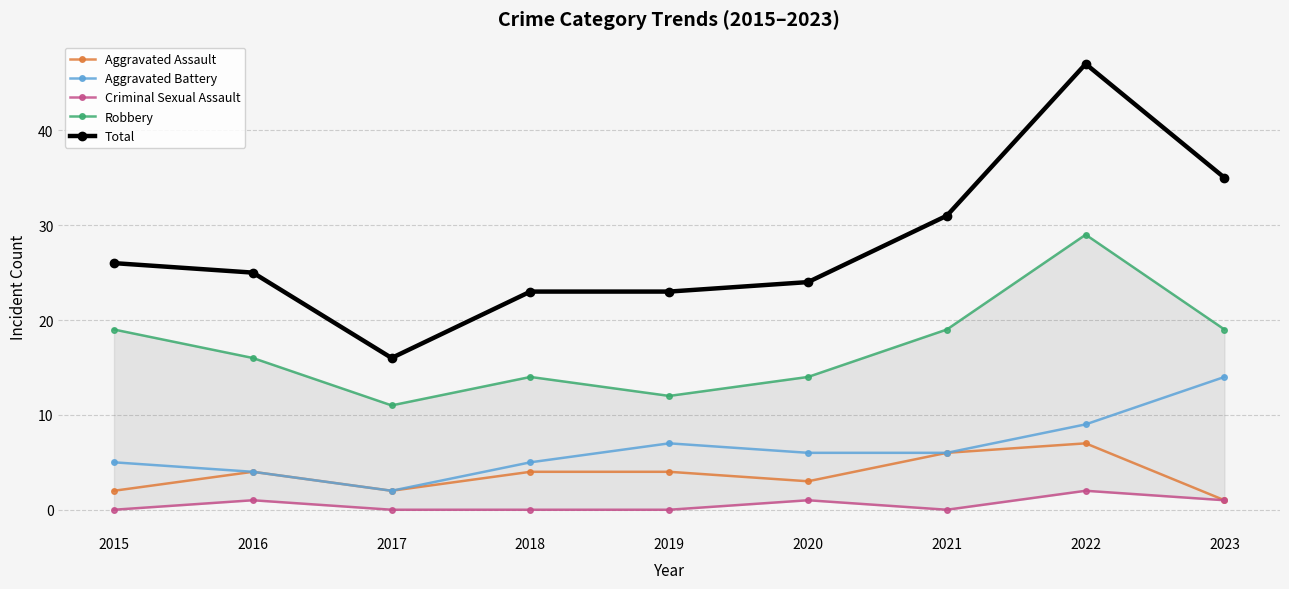

Between 2022 and 2015, which is larger?

2022